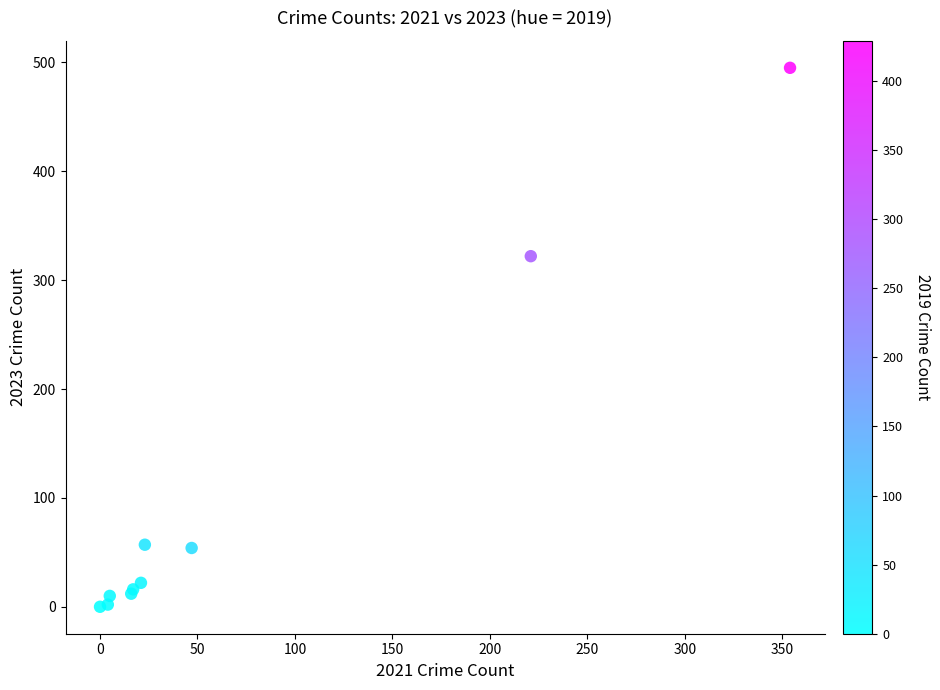

What Y value in the scatter plot is closest to 247?

322